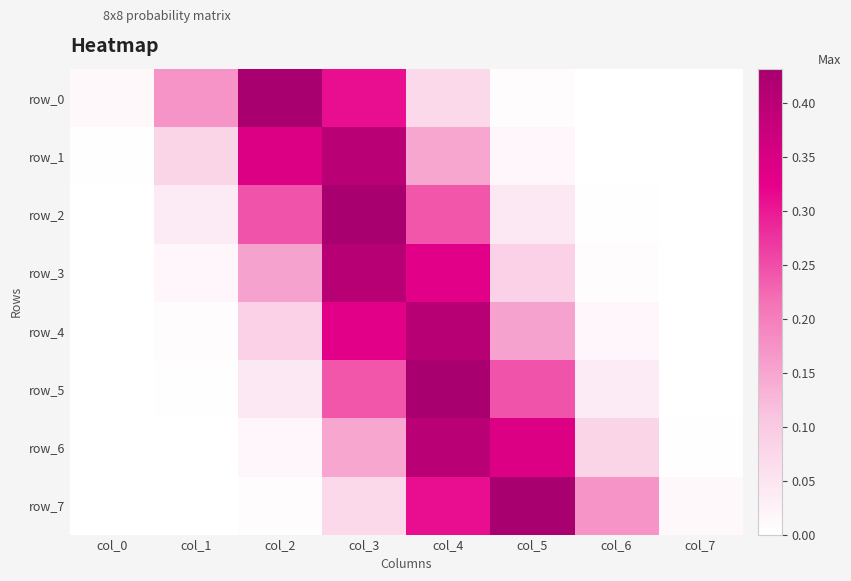

Is the value of row_0 at col_0 greater than the value of row_5 at col_0?

Yes